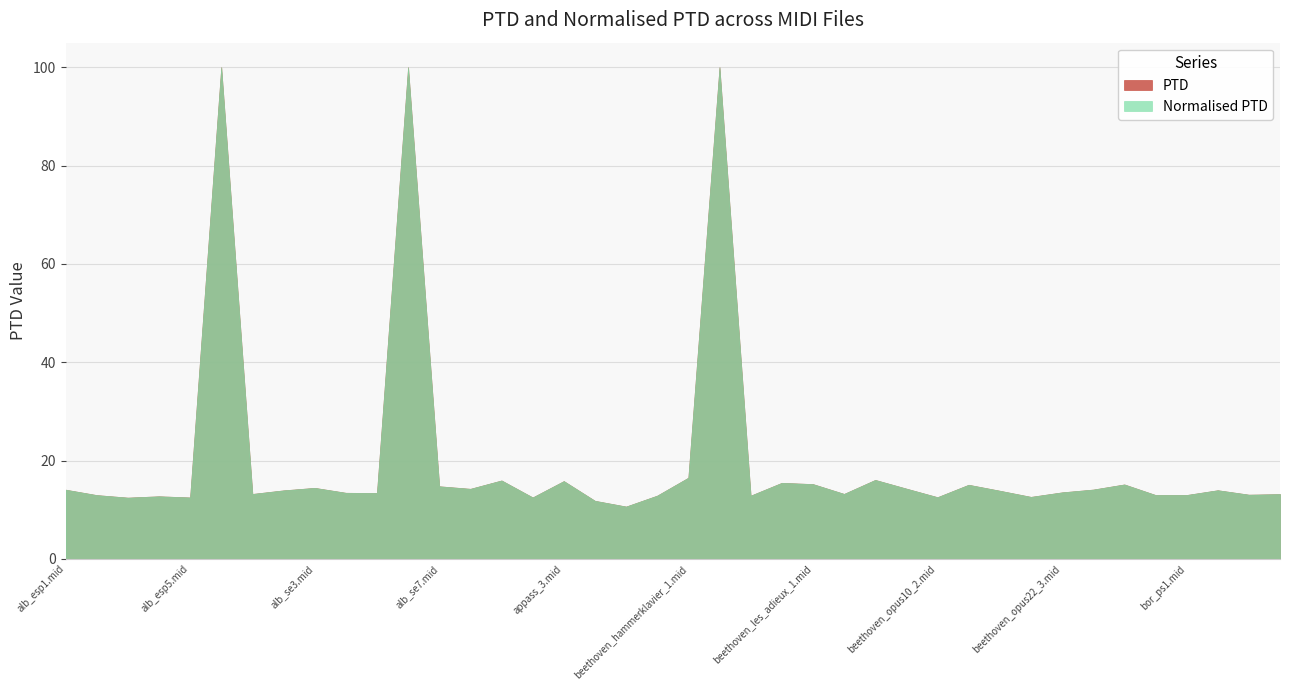

Which label corresponds to the largest value in the chart?

beethoven_hammerklavier_2.mid